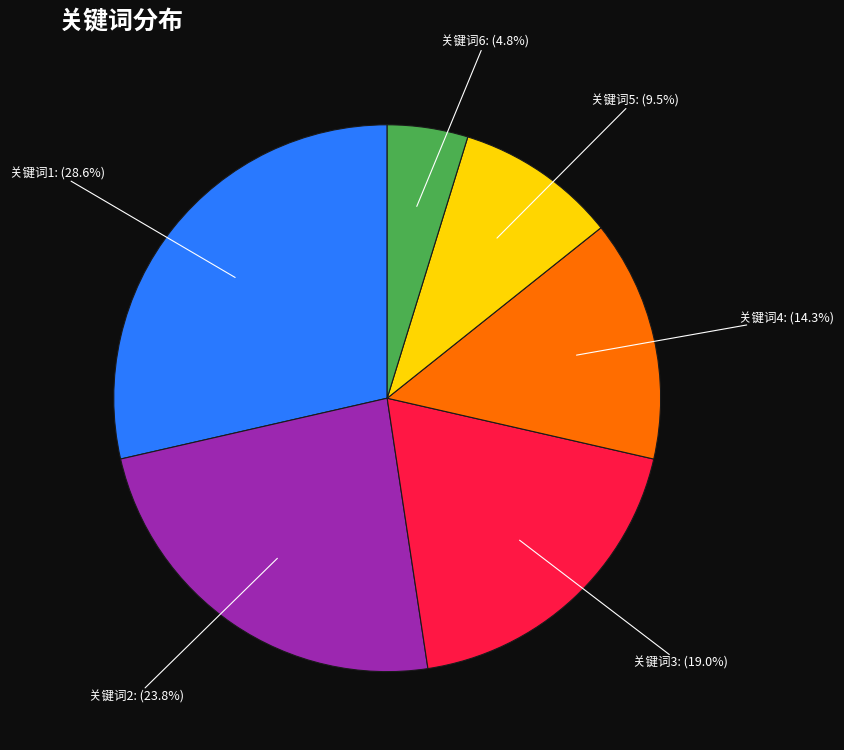

To the nearest percent, what percentage of the pie is 关键词1?

29%